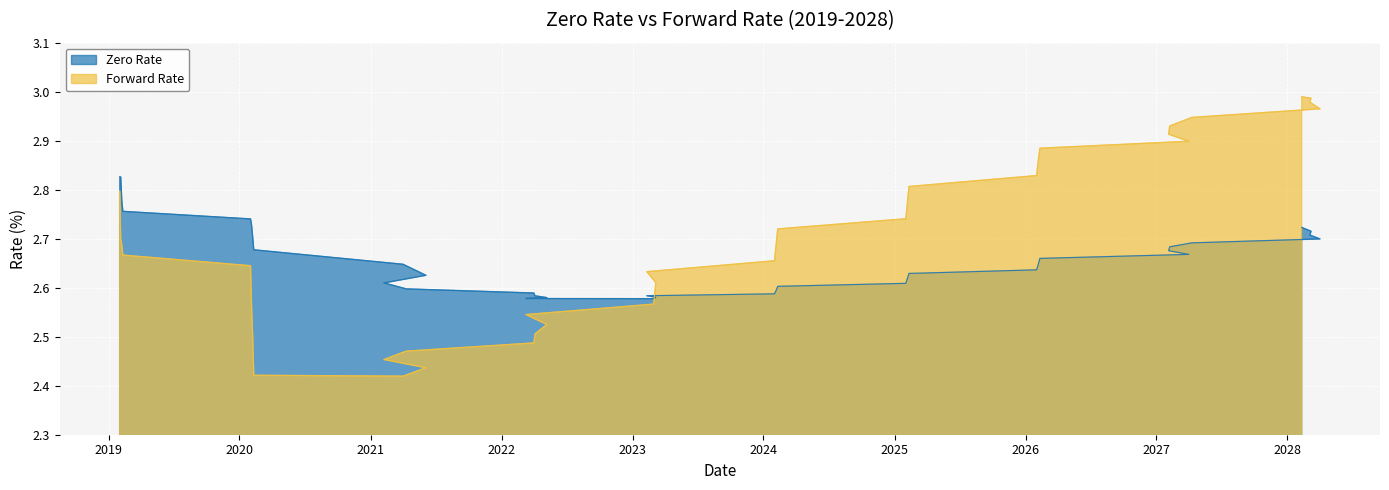

Does the chart display data point markers on the line(s)?

No